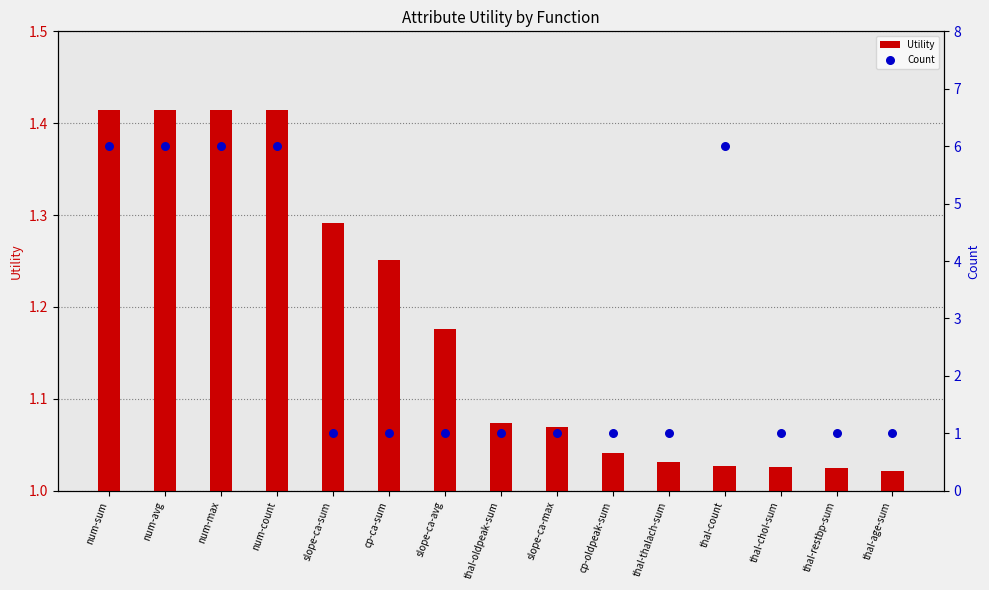

Which series has the widest spread of Y values?

Count